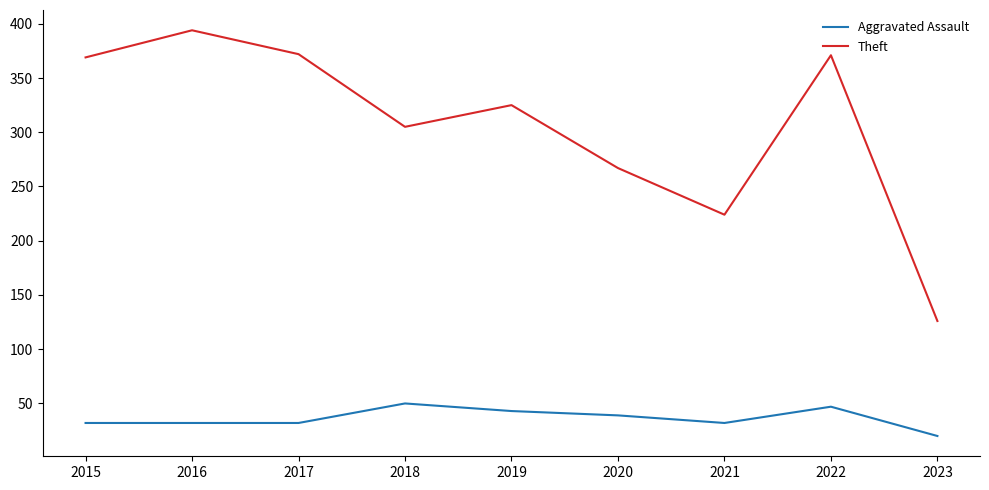

True or false: Theft has more than 2 points higher than both neighbors.

True